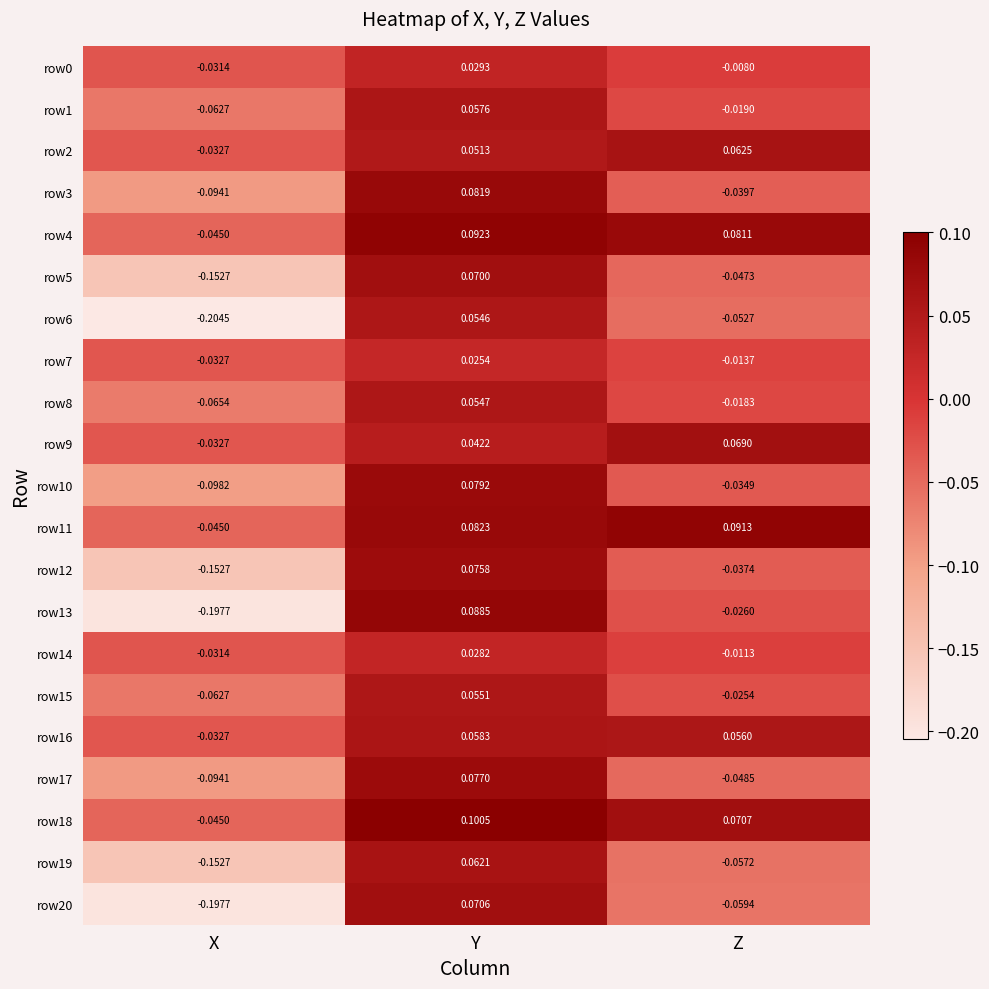

Which label corresponds to the smallest value in the chart?

X